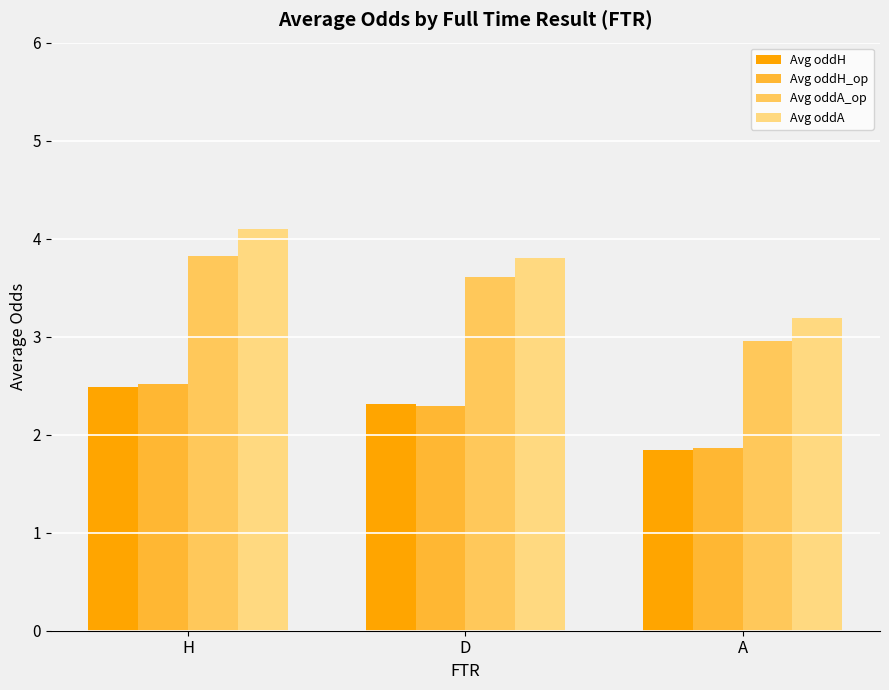

Which series changed the most between D and A?

Avg oddA_op